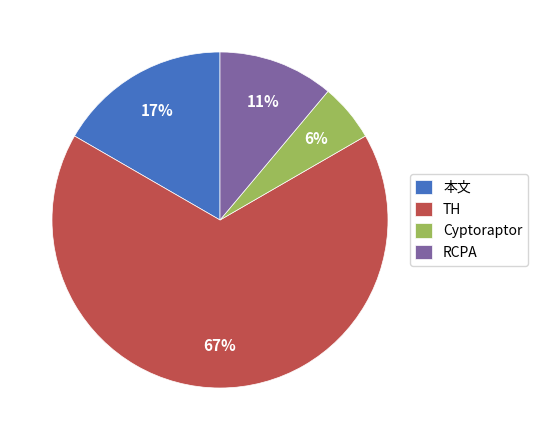

How many segments does this pie chart have?

4